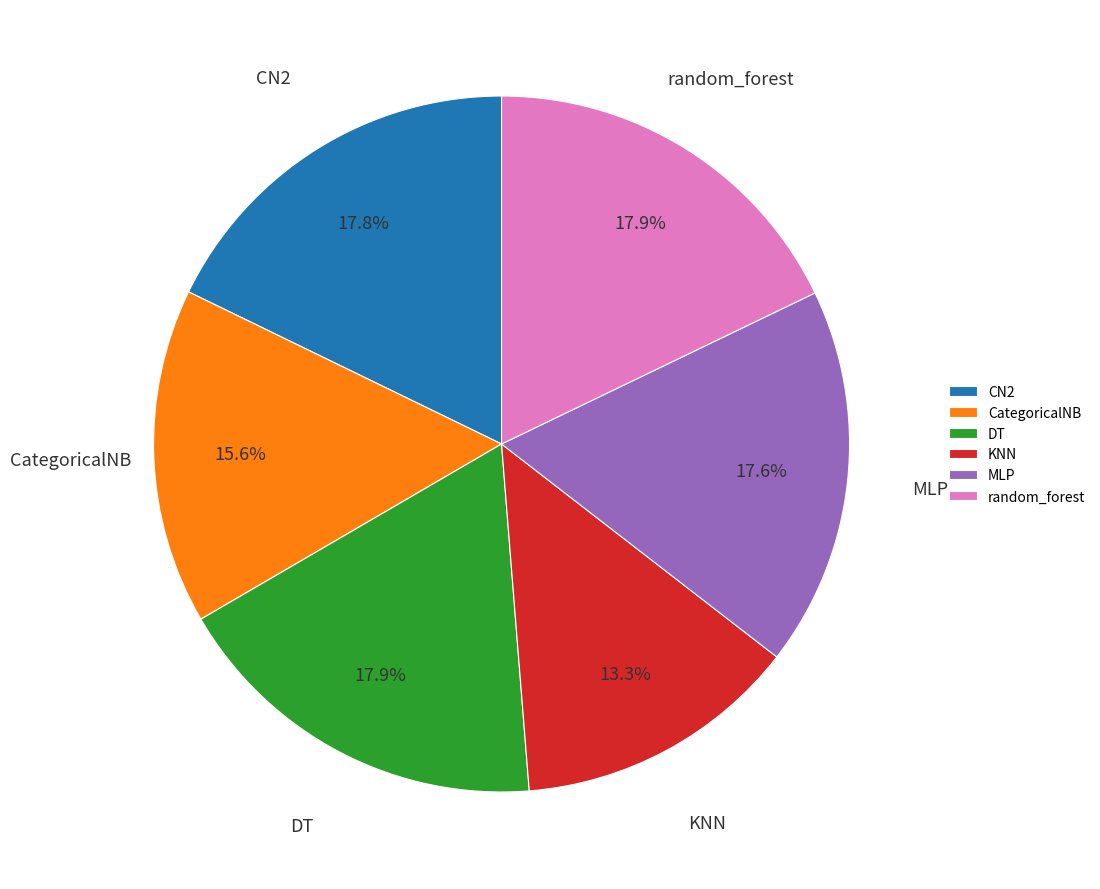

Combined, do MLP and random_forest account for over 50%?

No